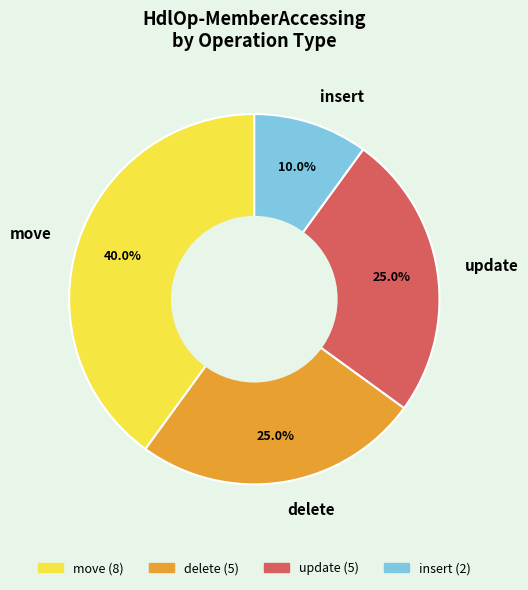

Does move account for over 50% of the chart?

No